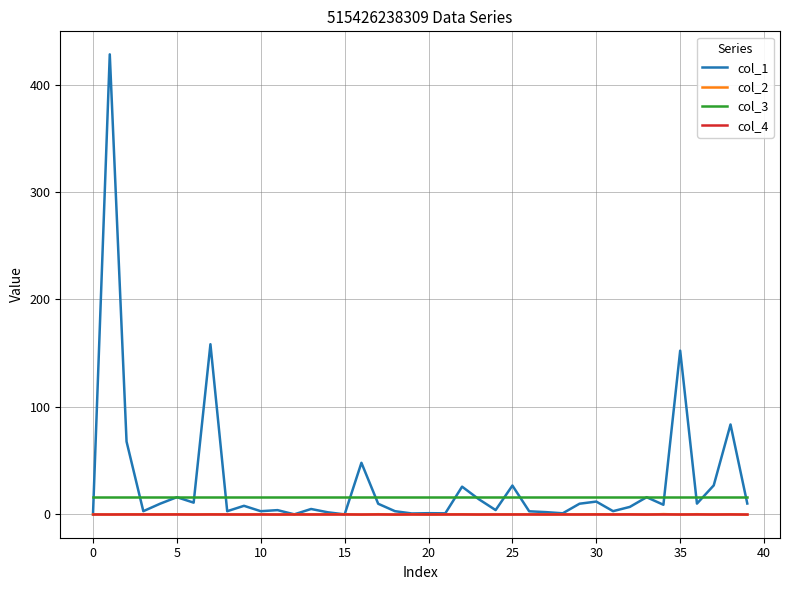

What is the smallest value displayed?

-0.3